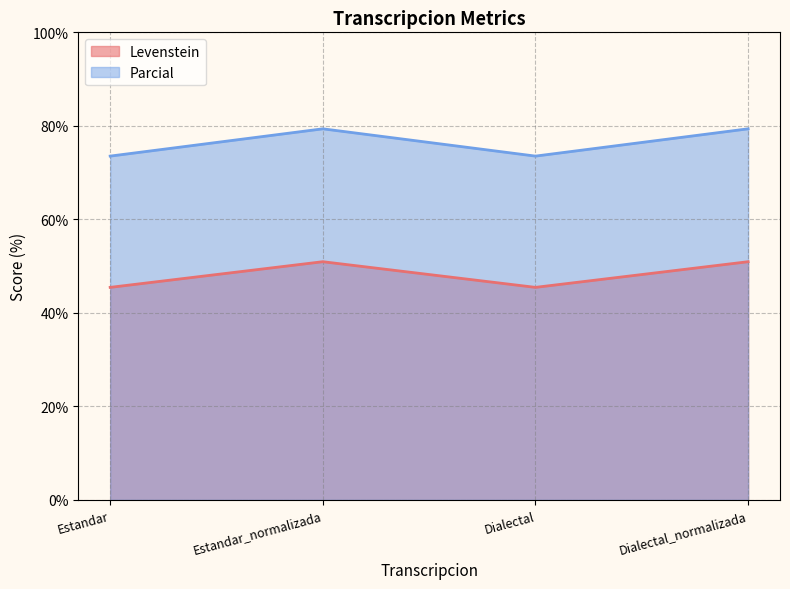

True or false: Levenstein and Parcial cross at least once.

False